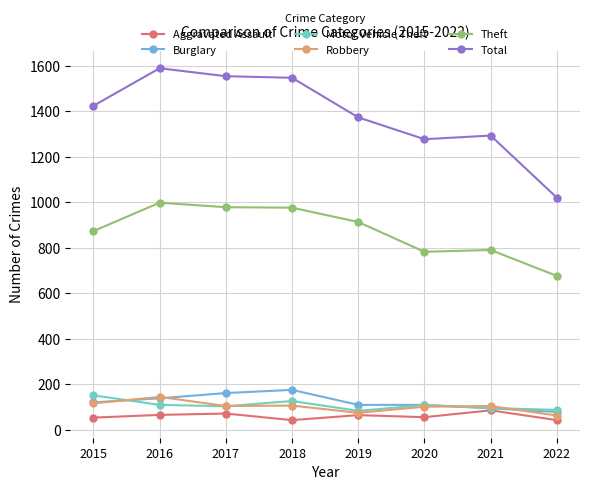

True or false: Theft has more than 0 points higher than both neighbors.

True